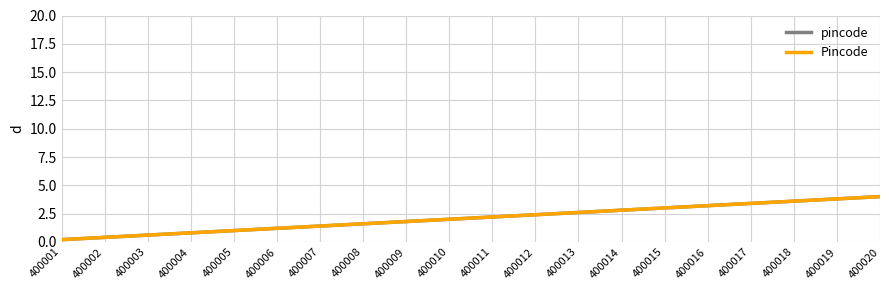

Does the chart display data point markers on the line(s)?

No